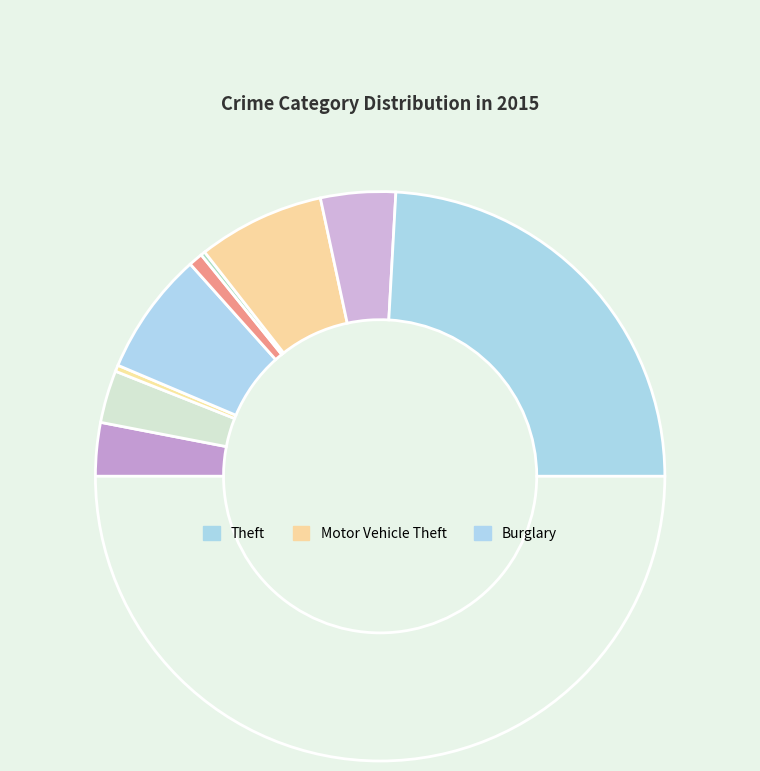

Is there any slice that represents more than half of the pie?

No